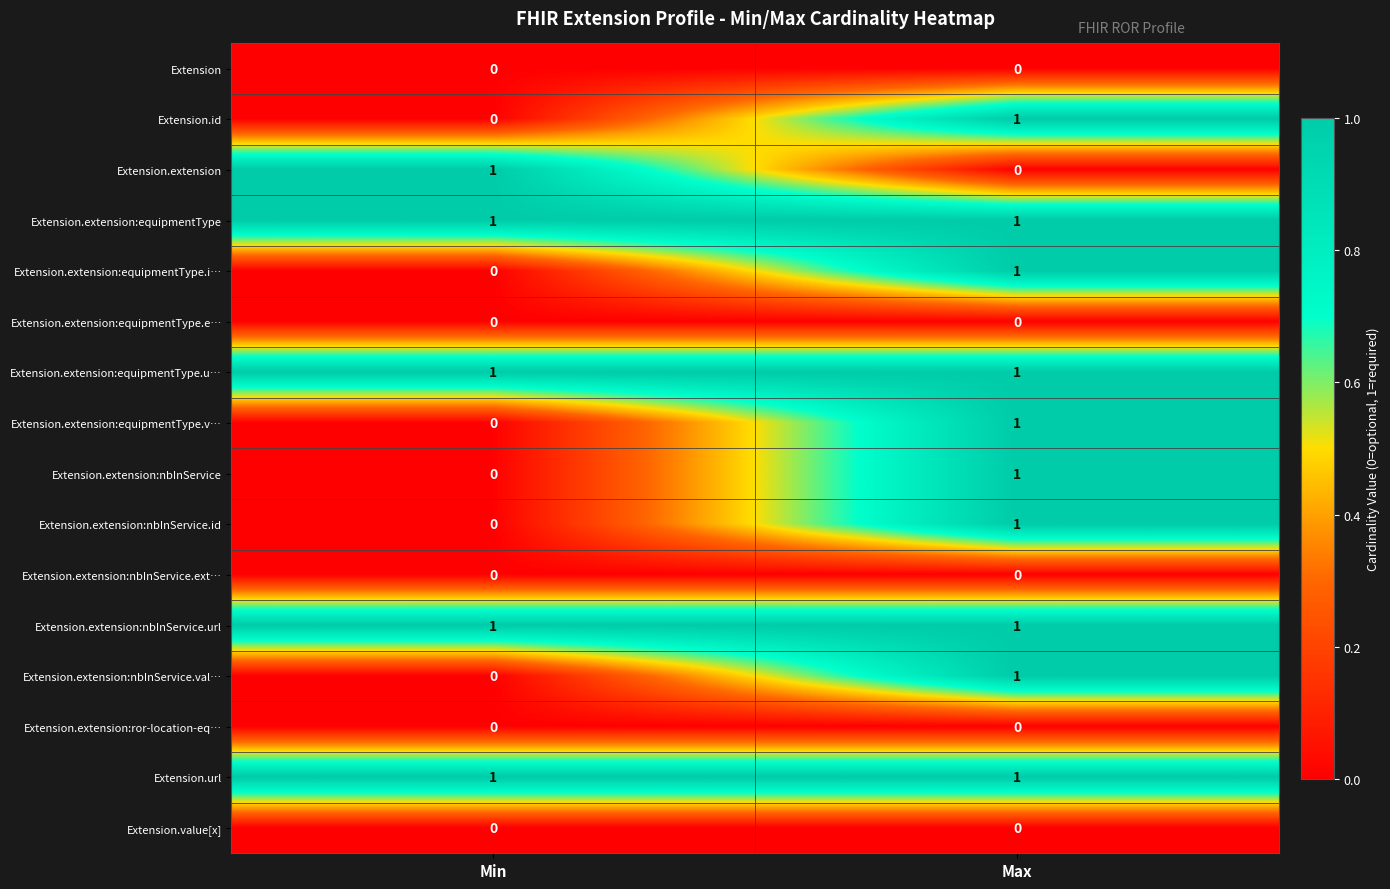

Where is Extension.extension:nbInService.val… nearest to the value 0?

Min